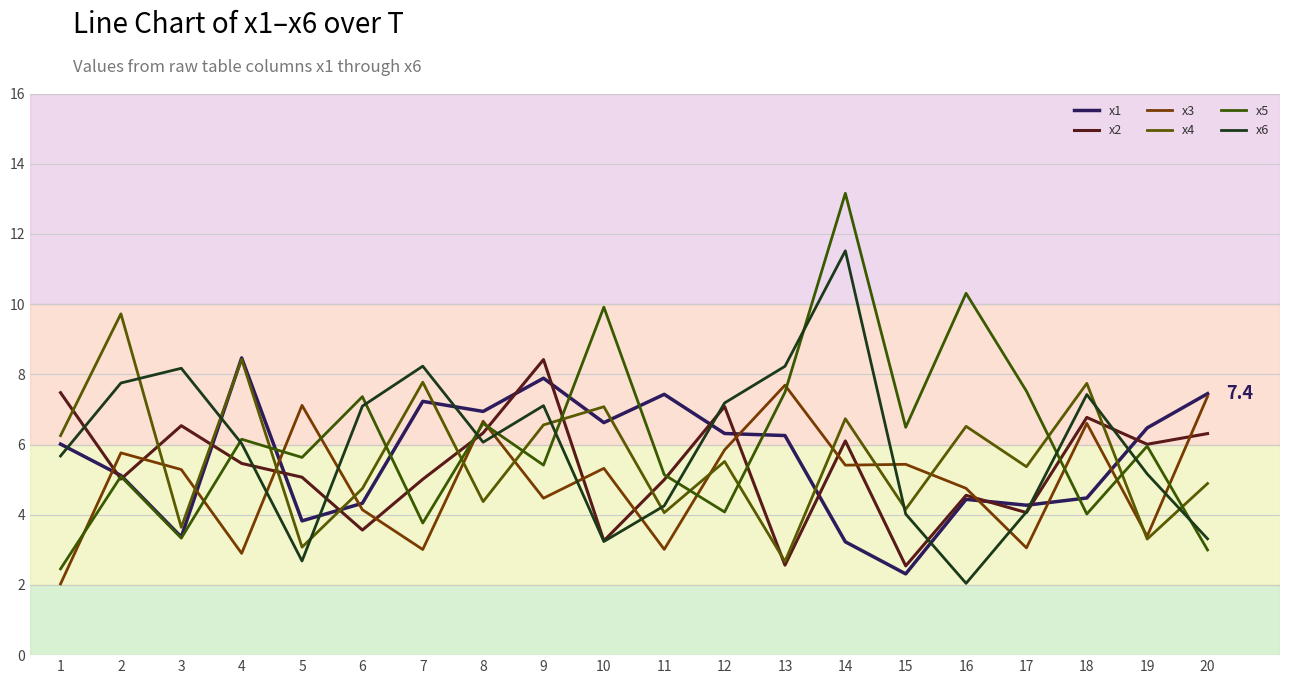

What is the average value of the x5 series?

6.1